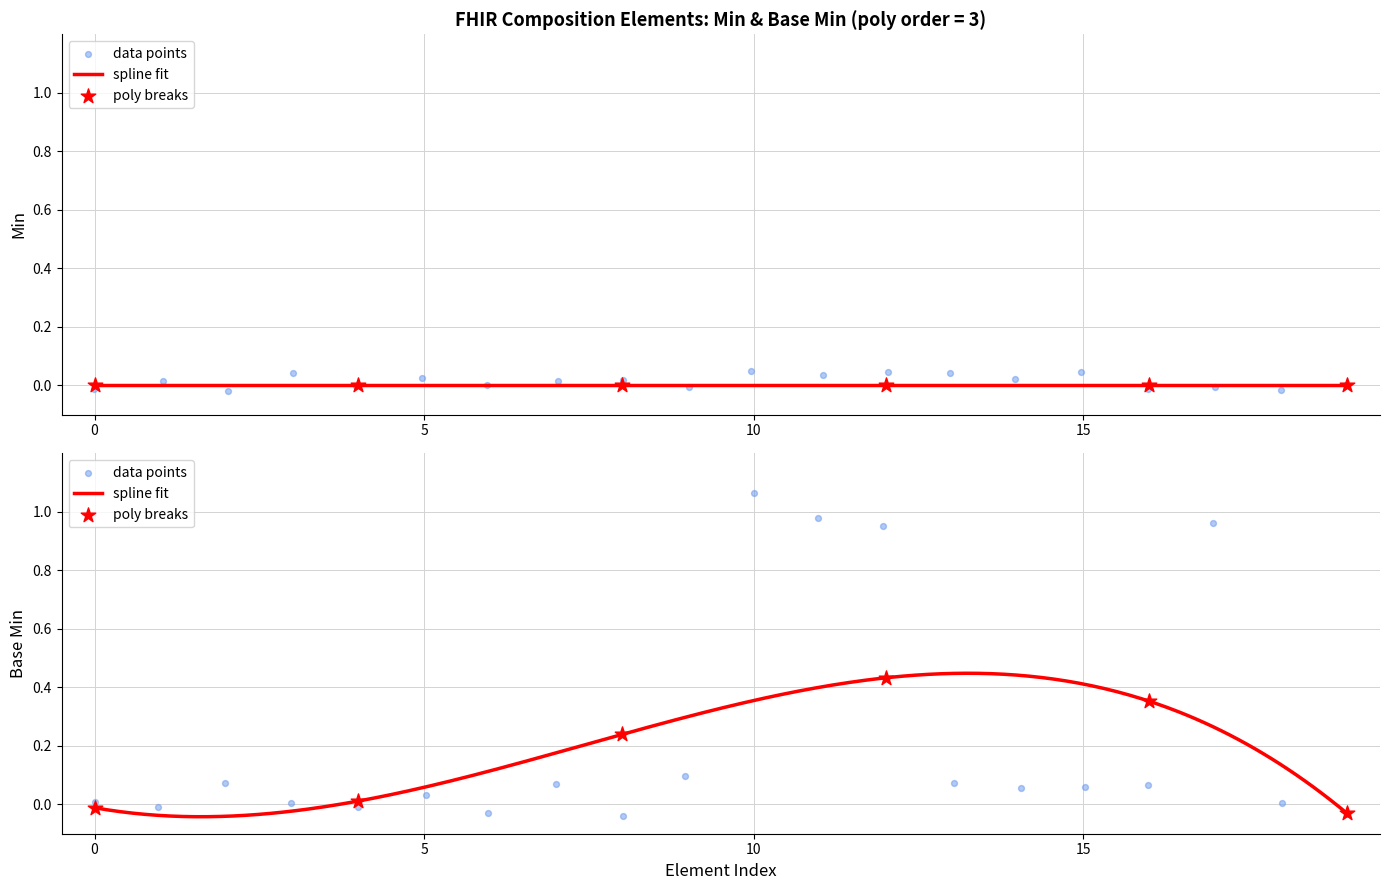

Which has a higher value, Composition.meta or Composition.modifierExtension?

Composition.meta